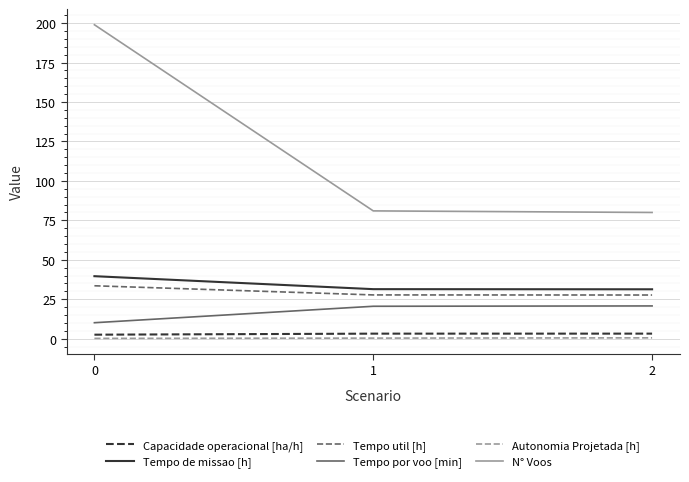

Between 0 and 1, which series saw the biggest shift?

N° Voos